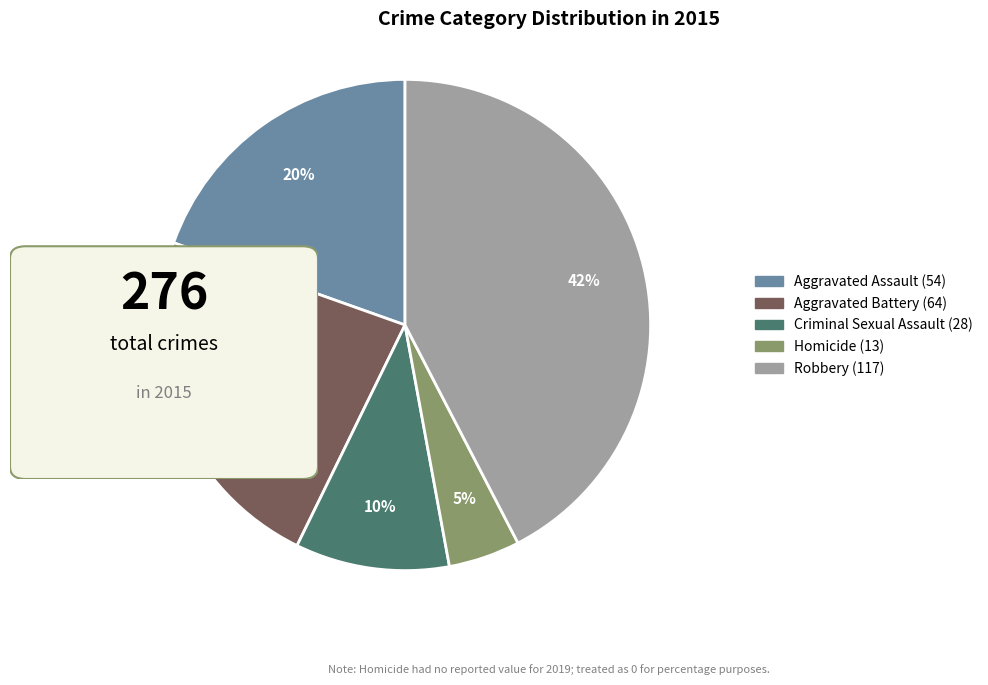

Rank the categories by value from highest to lowest.

Robbery, Aggravated Battery, Aggravated Assault, Criminal Sexual Assault, Homicide